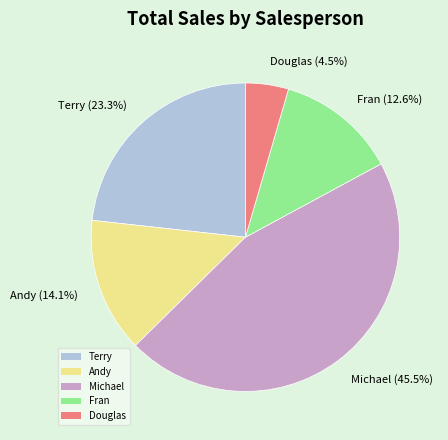

What is the largest slice in the pie chart?

Michael